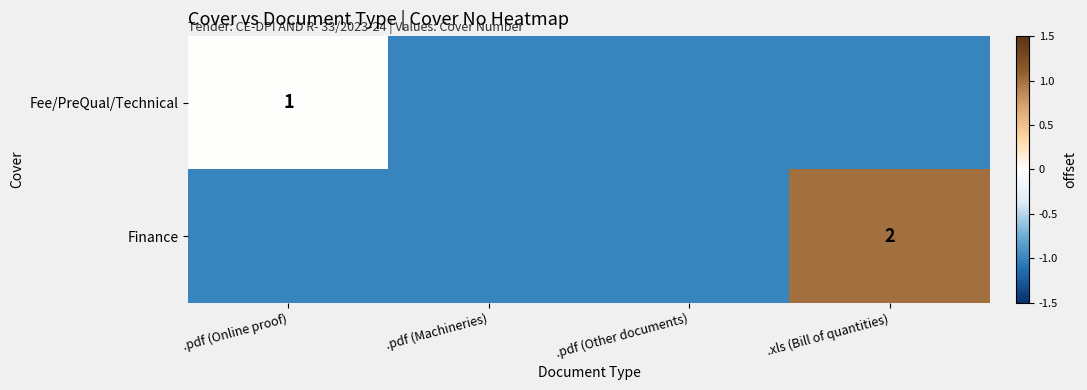

Which category has the highest value across all series?

.xls (Bill of quantities)